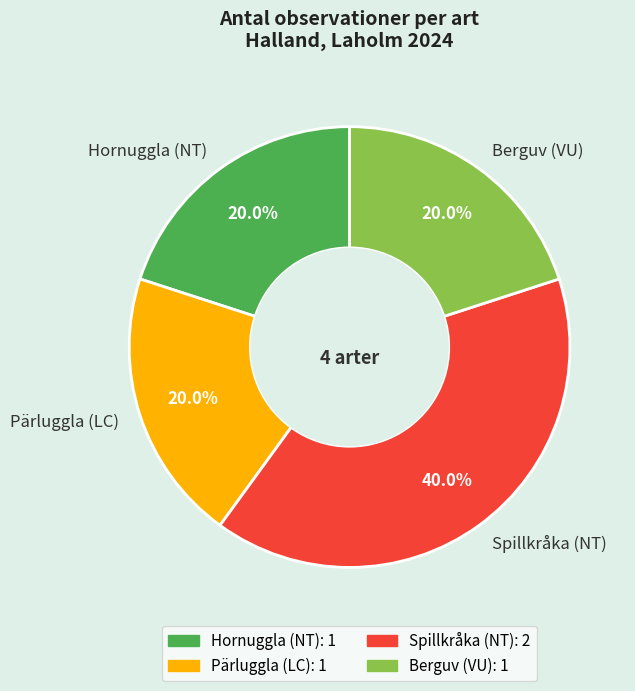

How many segments does this pie chart have?

4